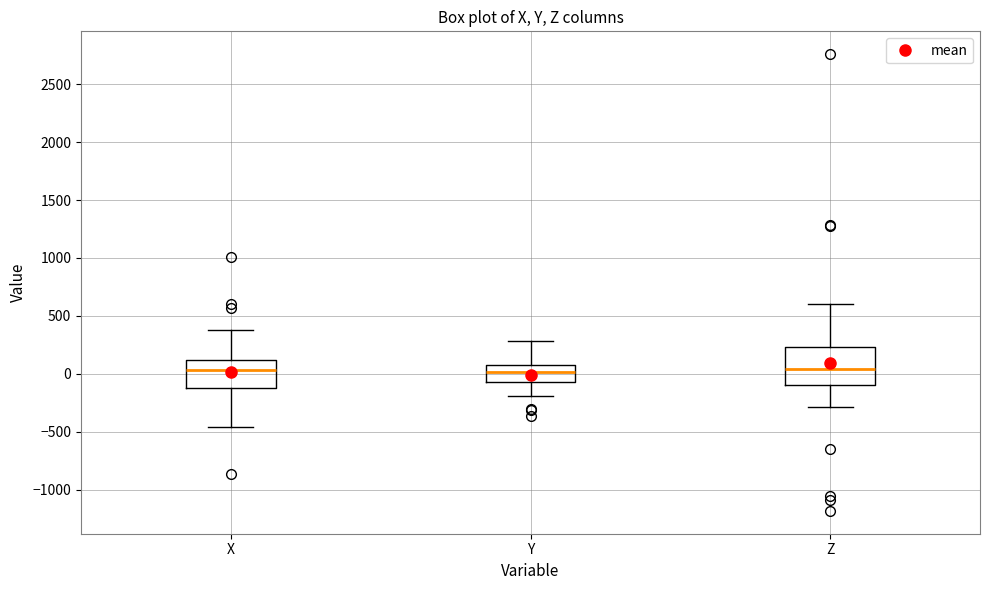

Reading left to right, transcribe this box plot: for each box, give where its median line is, the range the box spans, and where its two whiskers end, as read against the y-axis. The values are not printed on the chart, so give them approximately, as read against the axis.

X: median 50, box -100 to 100, whiskers -450 to 400
Y: median 0, box -50 to 50, whiskers -200 to 300
Z: median 50, box -100 to 250, whiskers -300 to 600